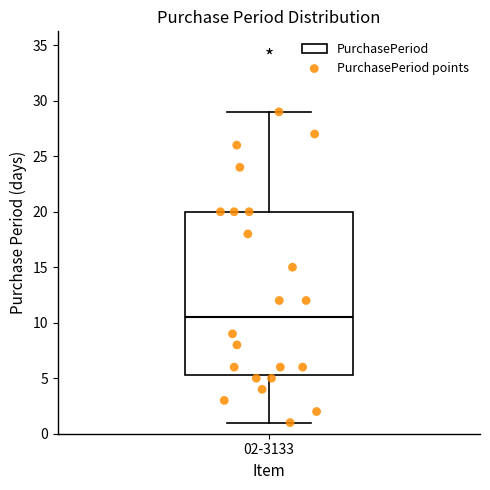

Read this box plot against the y-axis: the position of the median line, the range covered by the box, and the ends of both whiskers. The values are not printed on the chart, so give them approximately, as read against the axis.

median 10.5, box 5.5 to 20.0, whiskers 1.0 to 29.0